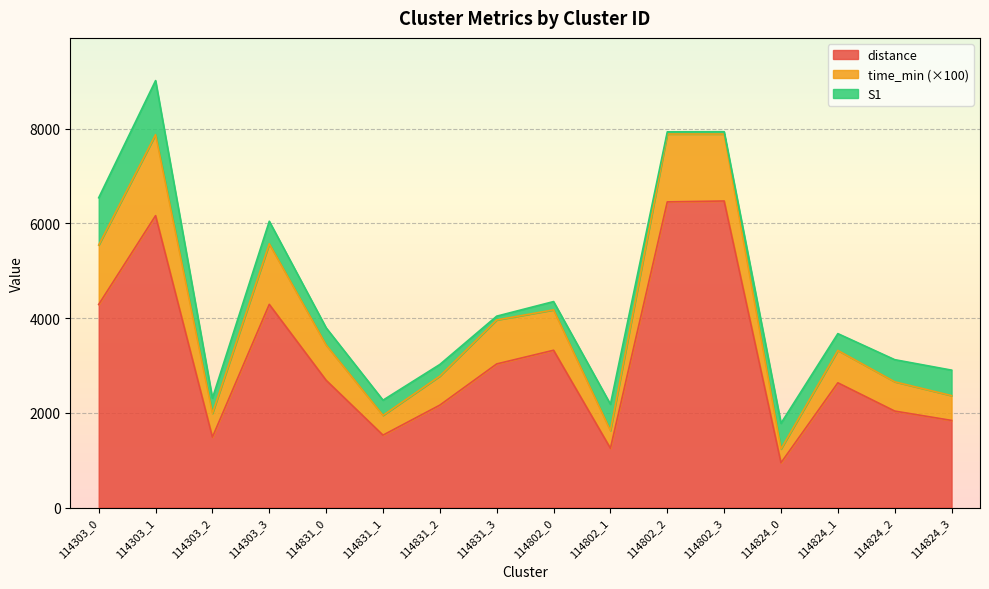

True or false: distance has a value of 491.1 at 114824_0.

False